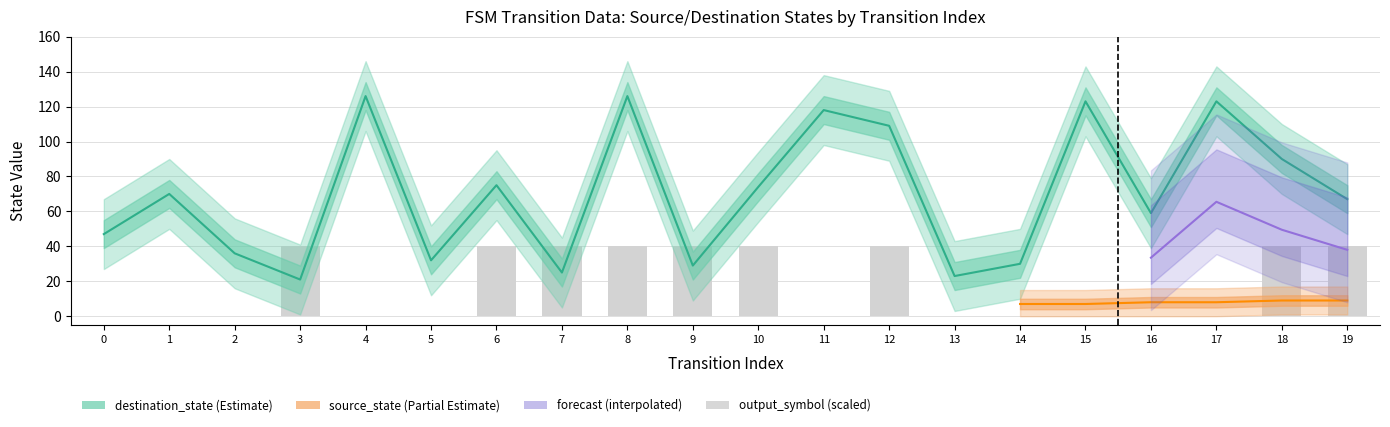

At how many categories does at least one series exceed 67?

10